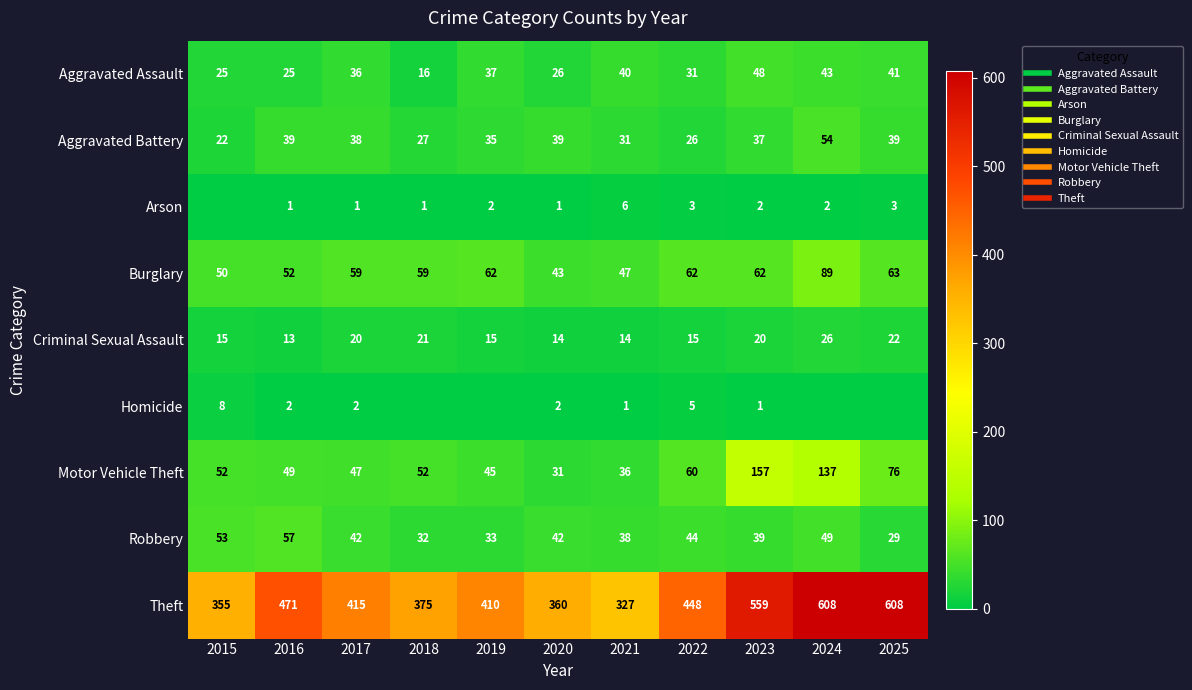

Which series has the largest total across all categories?

Theft